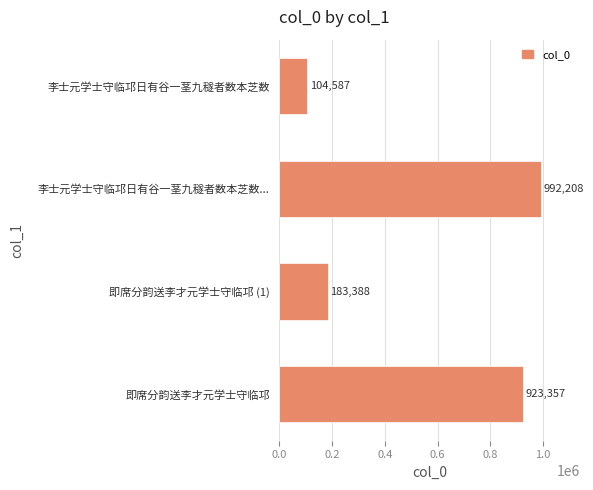

What value does the data have at 李士元学士守临邛日有谷一茎九穟者数本芝数, to the nearest 10?

104590